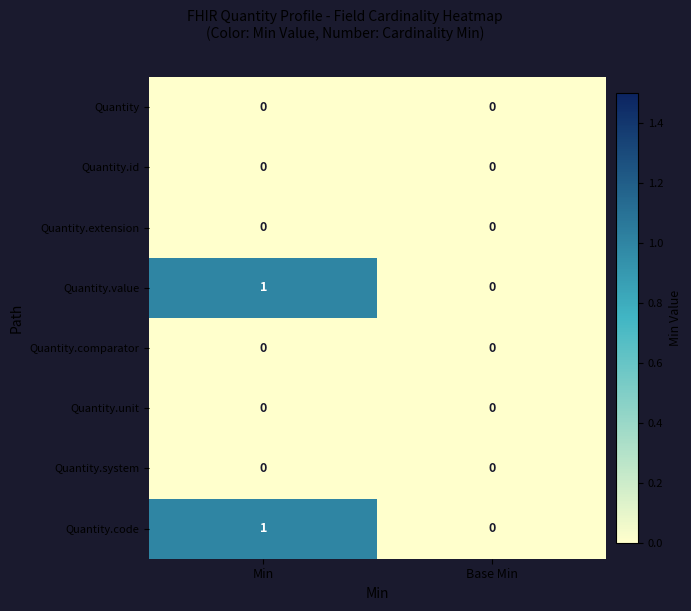

Count the number of categories in the chart.

2